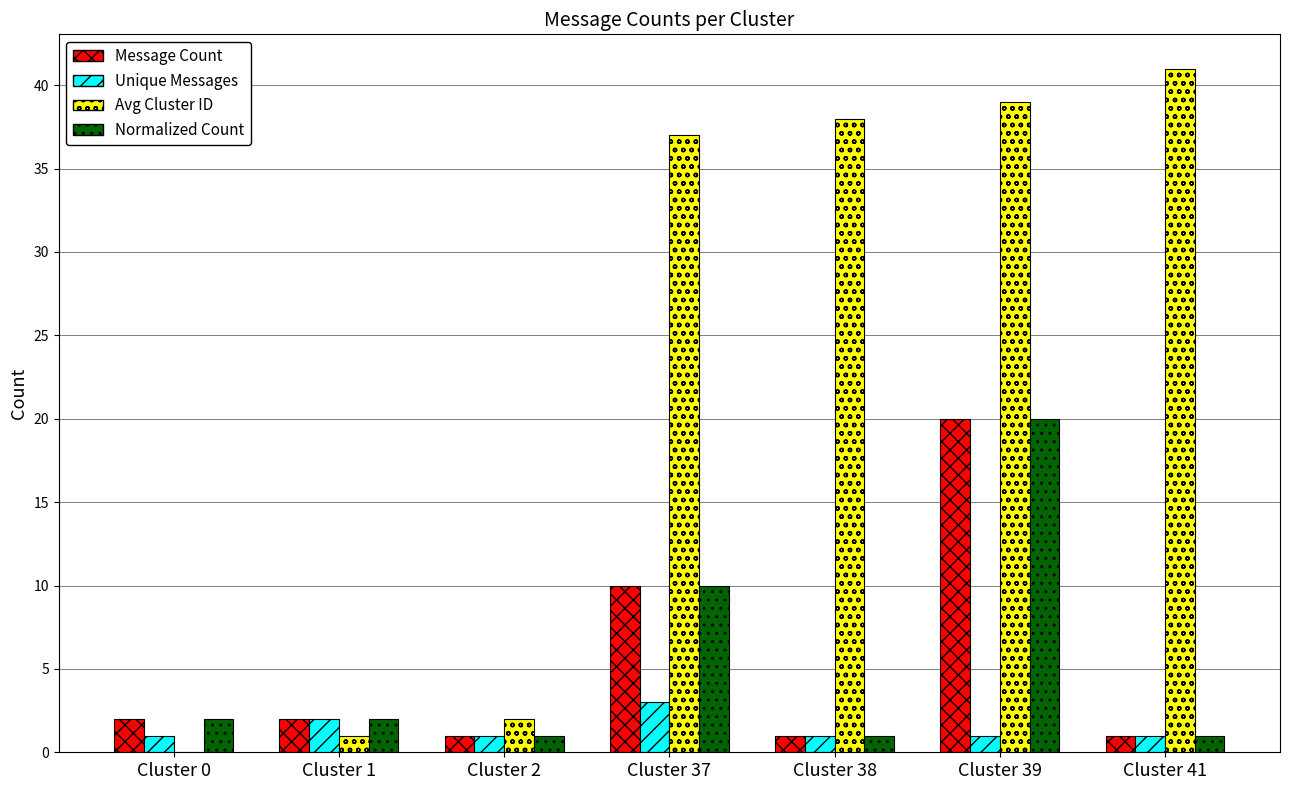

Between Cluster 1 and Cluster 41, which series saw the biggest shift?

Avg Cluster ID